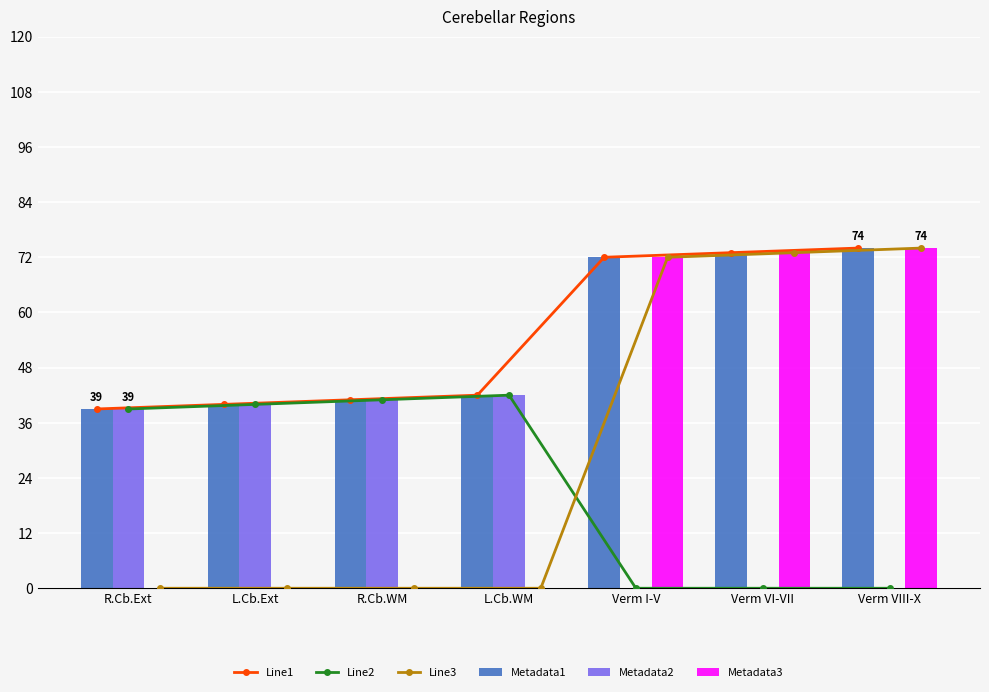

At how many categories does at least one series exceed 65?

3